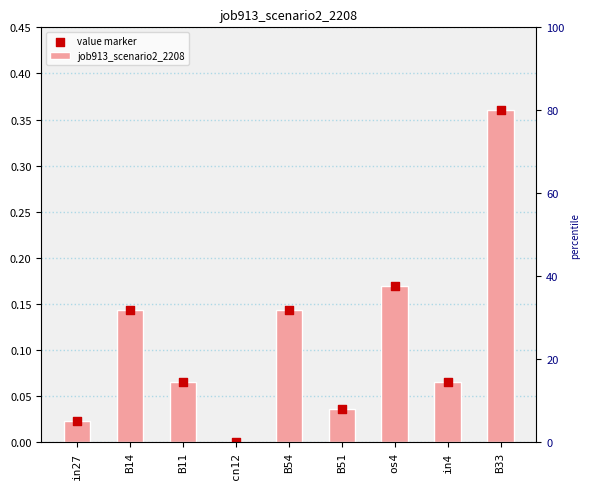

Which series reaches the minimum Y coordinate?

job913_scenario2_2208